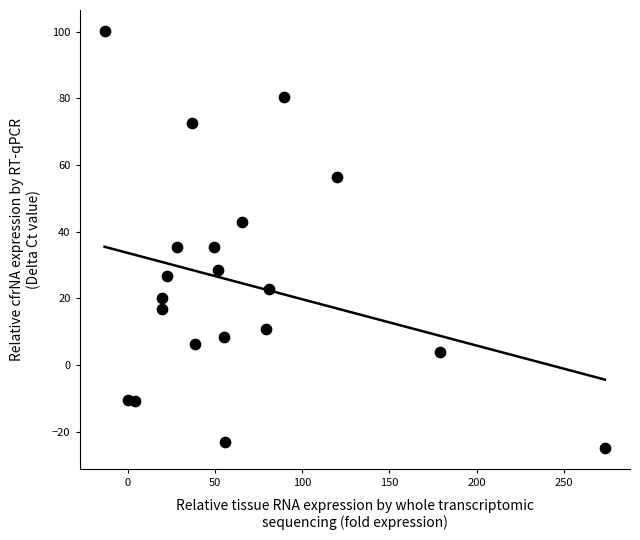

What is the range of X values (max minus min)?

286.8